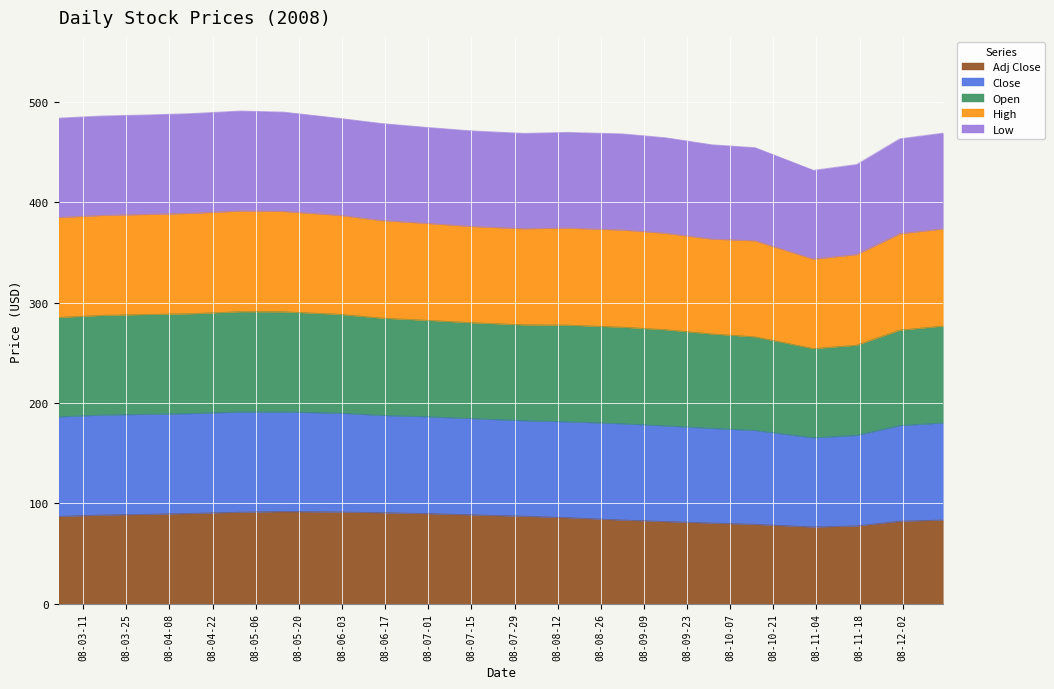

At how many categories does at least one series exceed 130?

20